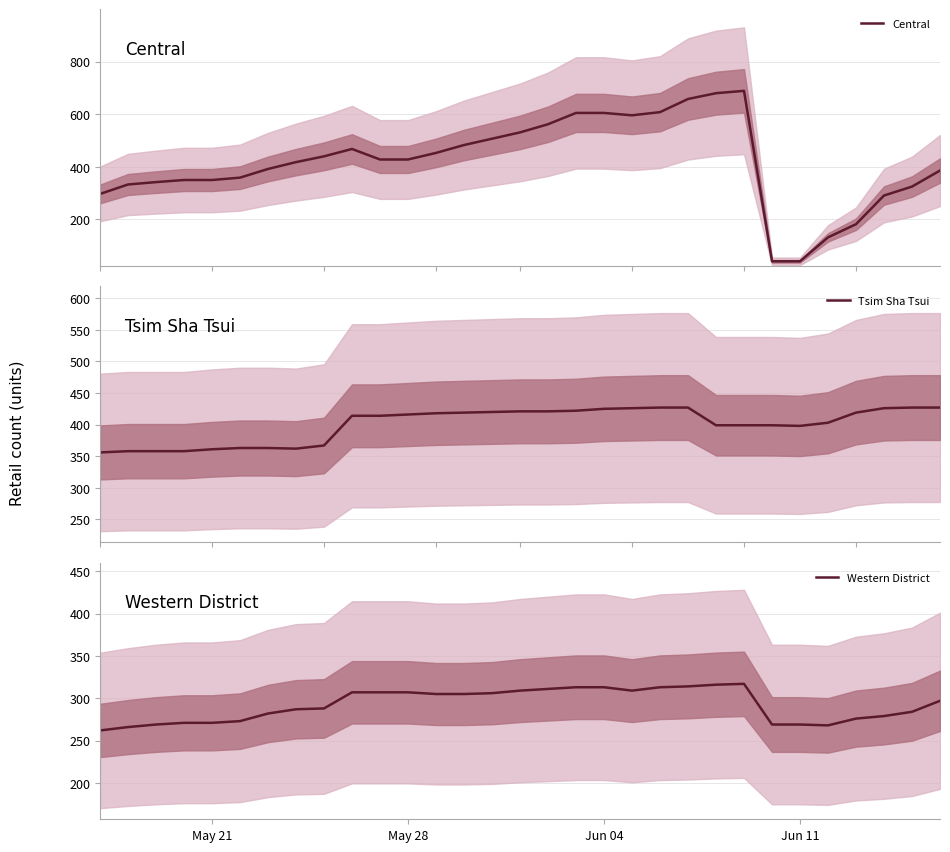

How many data points in Western District are less than 297?

15